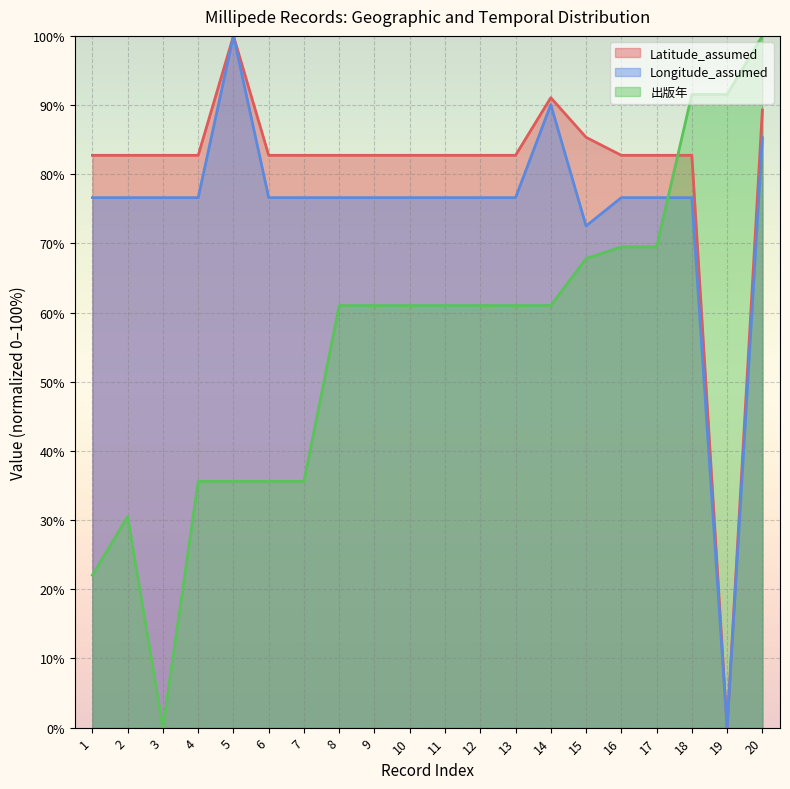

Where is 出版年 nearest to the value 50?

8